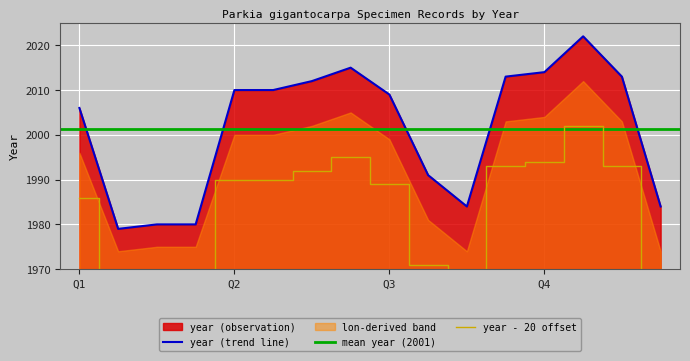

Where is year (trend line) nearest to the value 2000?

Q1